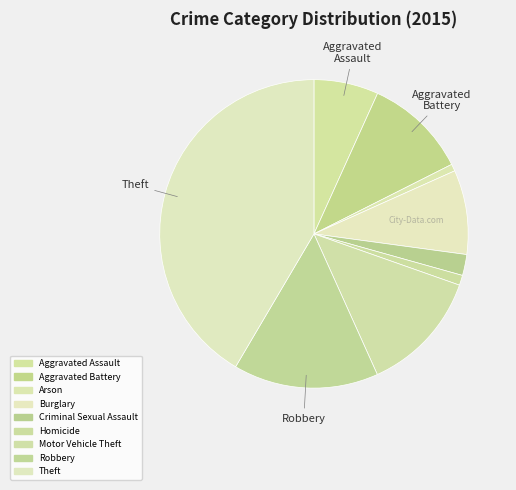

How many slices are in this pie chart?

9